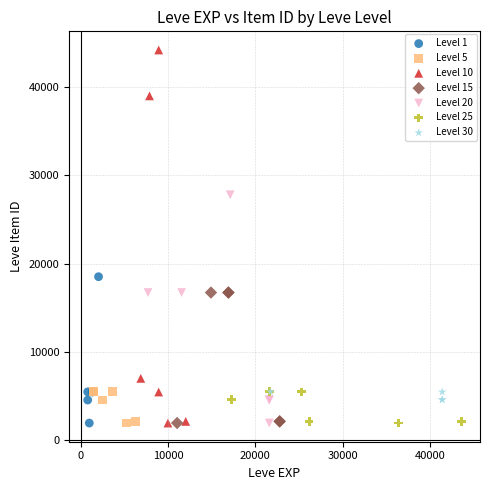

Which series contains the highest Y value?

Level 10